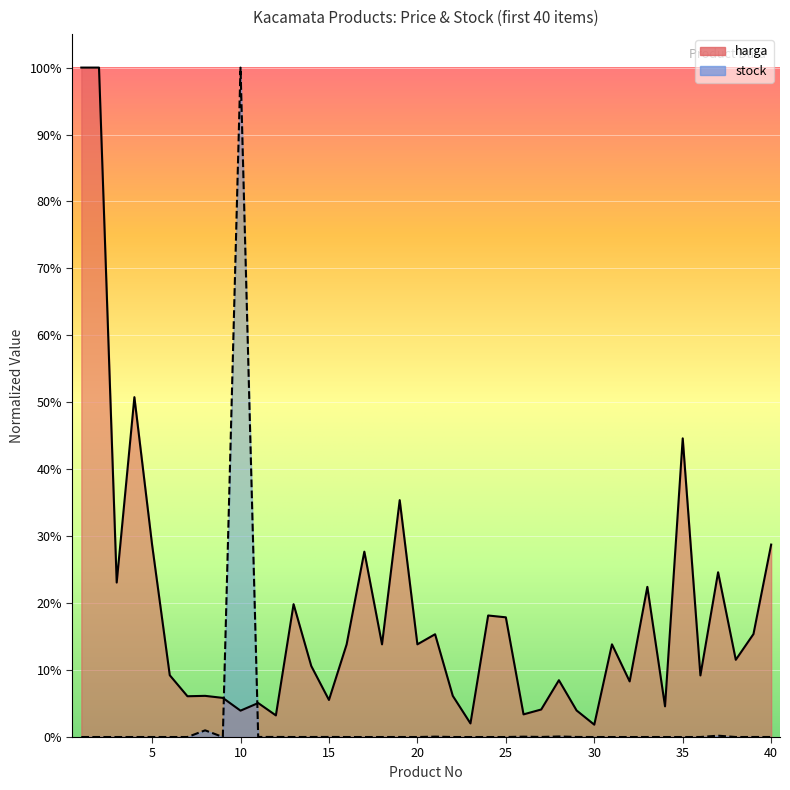

Reading left to right, transcribe all the data shown in this chart.

harga: 1.0	1.0	0.2	0.5	0.3	0.1	0.1	0.1	0.1	0.0	0.1	0.0	0.2	0.1	0.1	0.1	0.3	0.1	0.4	0.1	0.2	0.1	0.0	0.2	0.2	0.0	0.0	0.1	0.0	0.0	0.1	0.1	0.2	0.0	0.4	0.1	0.2	0.1	0.2	0.3
stock: 0.0	0.0	0.0	0.0	0.0	0.0	0.0	0.0	0.0	1.0	0.0	0.0	0.0	0.0	0.0	0.0	0.0	0.0	0.0	0.0	0.0	0.0	0.0	0.0	0.0	0.0	0.0	0.0	0.0	0.0	0.0	0.0	0.0	0.0	0.0	0.0	0.0	0.0	0.0	0.0